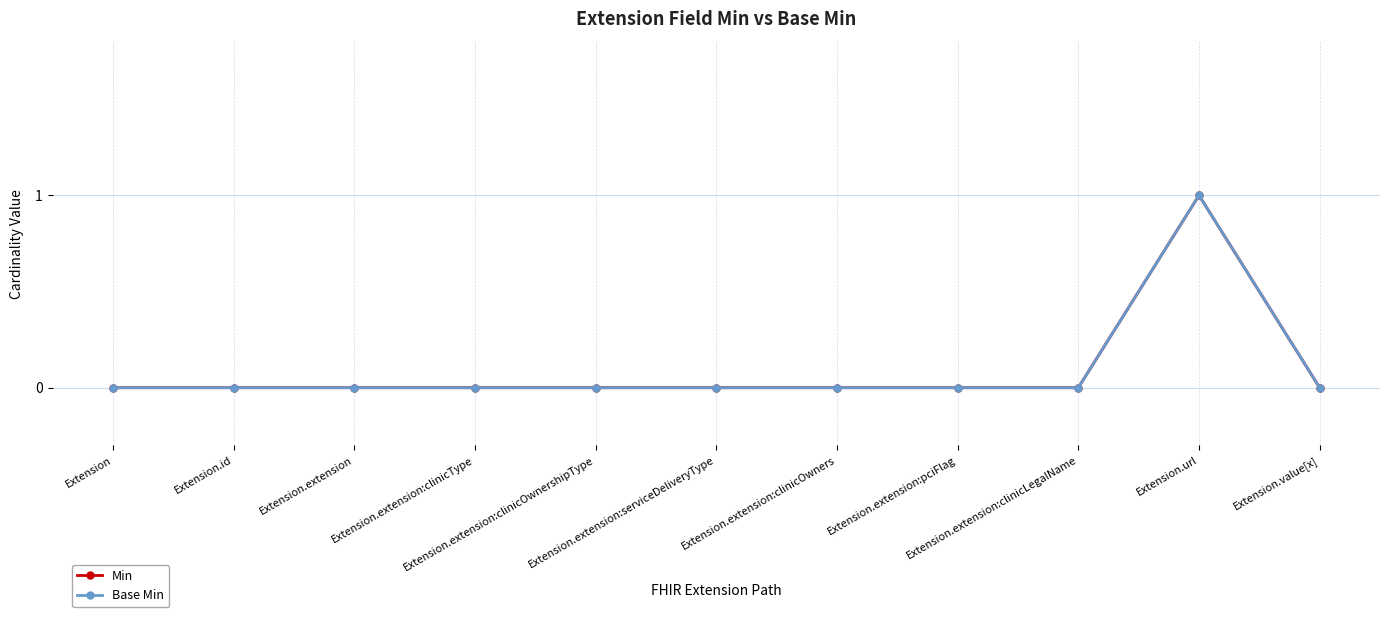

What is the value of the Min point at the 10th from the left?

1